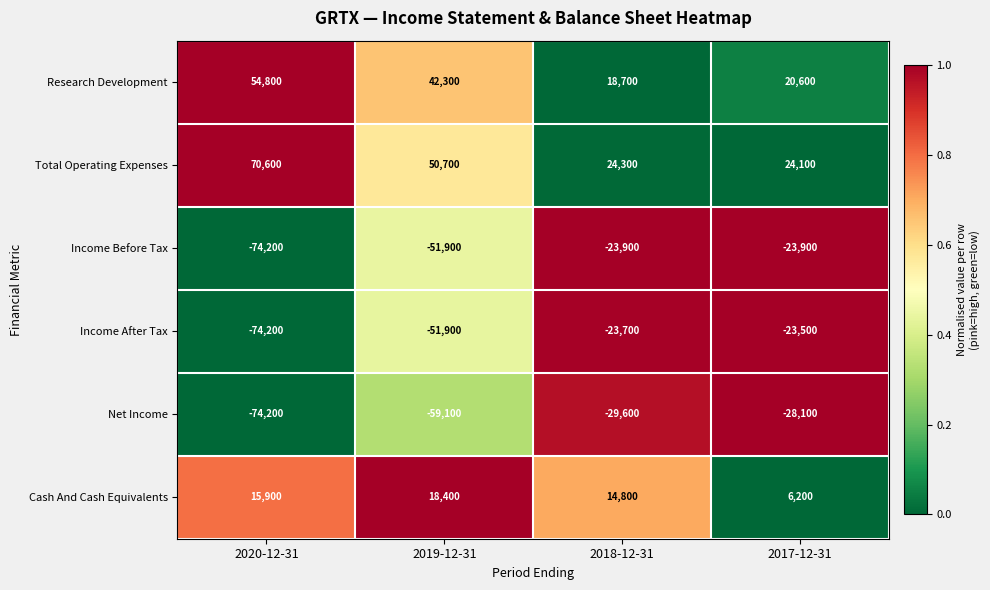

Which category has the highest value across all series?

2020-12-31